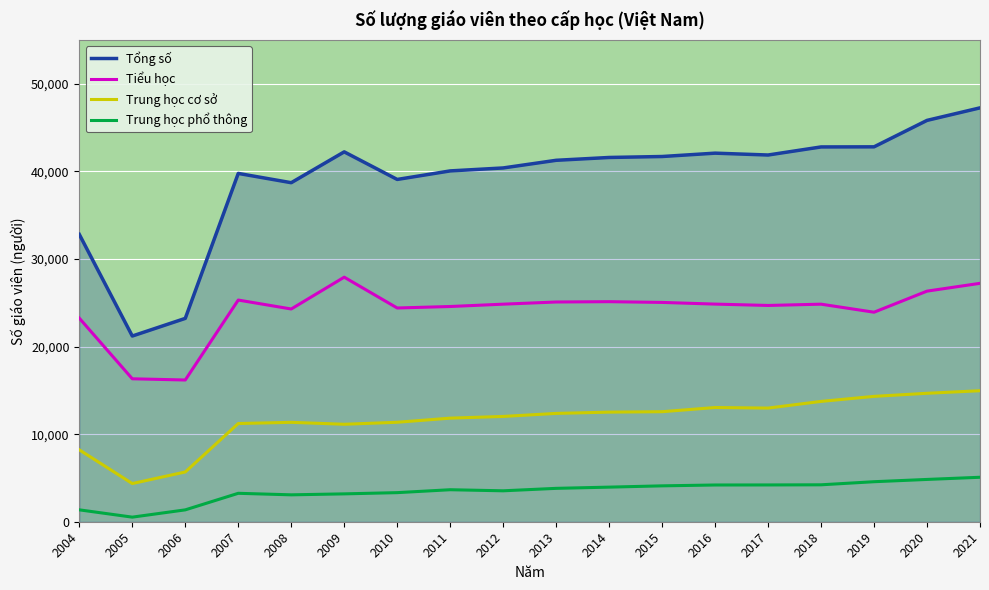

Where is Tổng số nearest to the value 34227?

2004